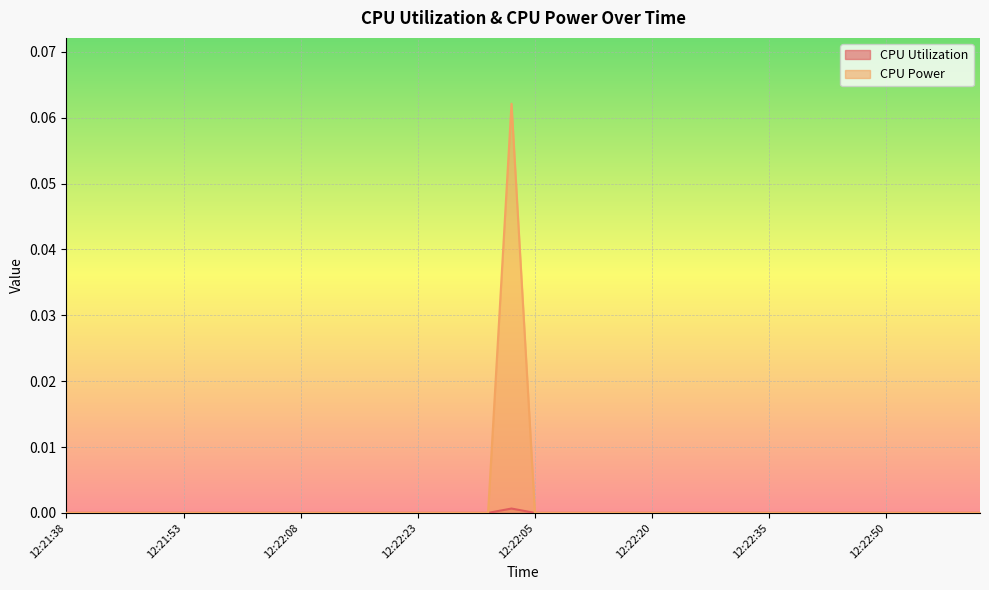

Which series changed the most between 12:22:35 and 12:22:47?

CPU Utilization